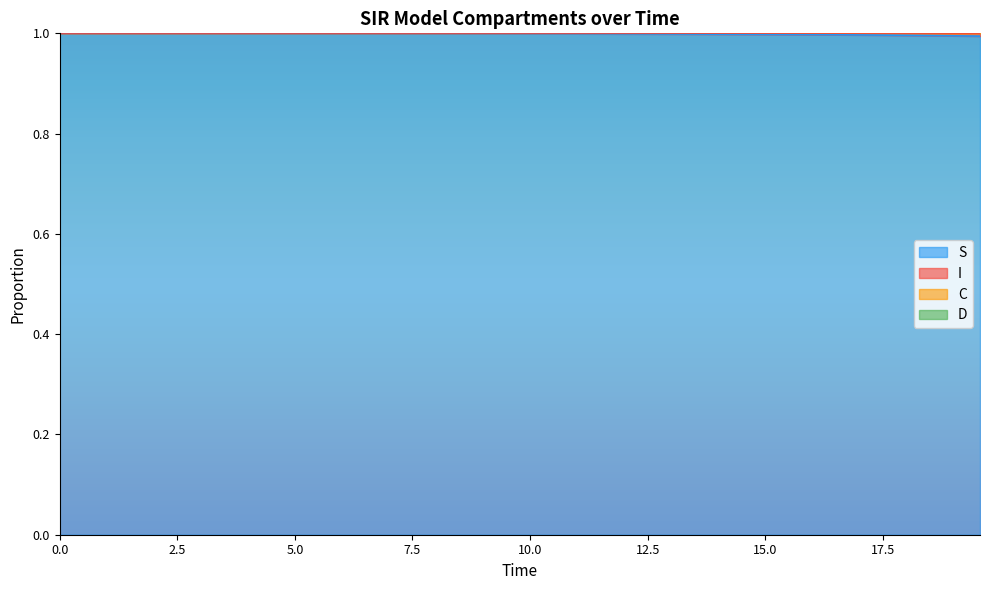

What is the highest value of the S series?

1.0